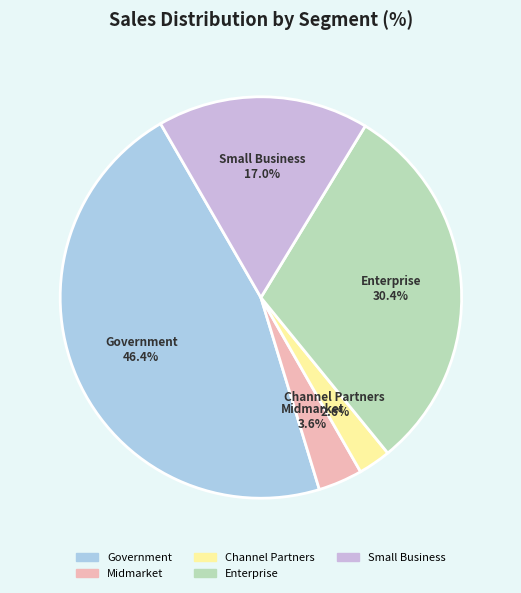

What is the total percentage of Small Business and Enterprise?

47.4%